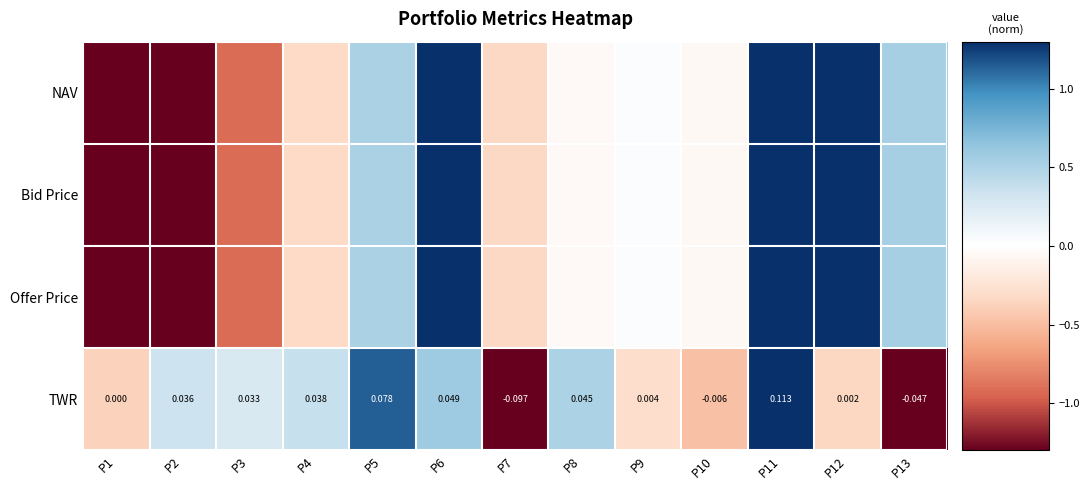

At how many categories does at least one series exceed 0?

10